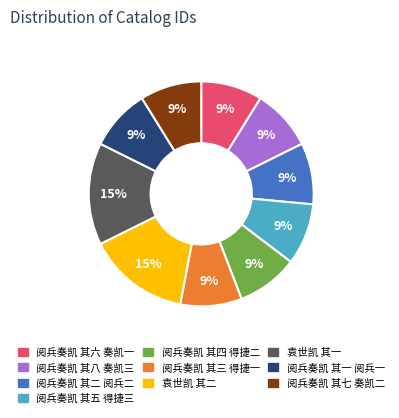

Count the number of slices in the pie.

10